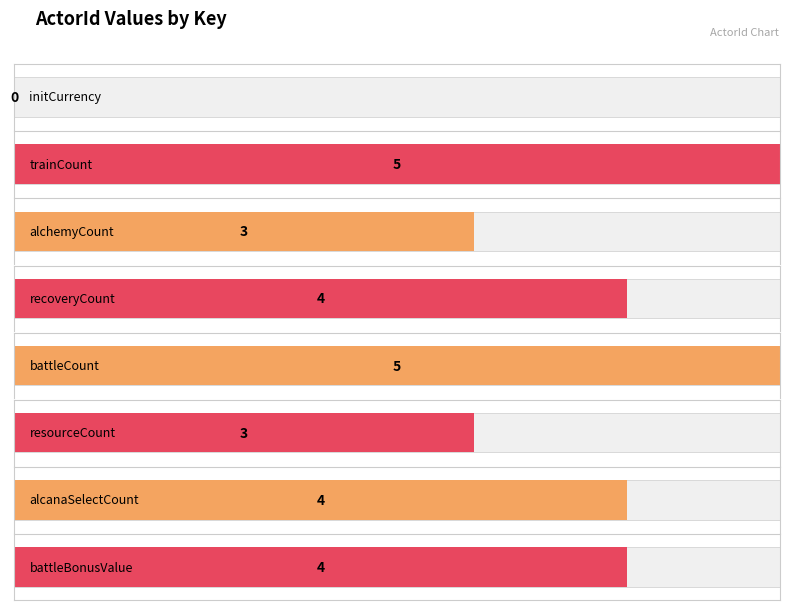

At which label is the value closest to 2?

alchemyCount